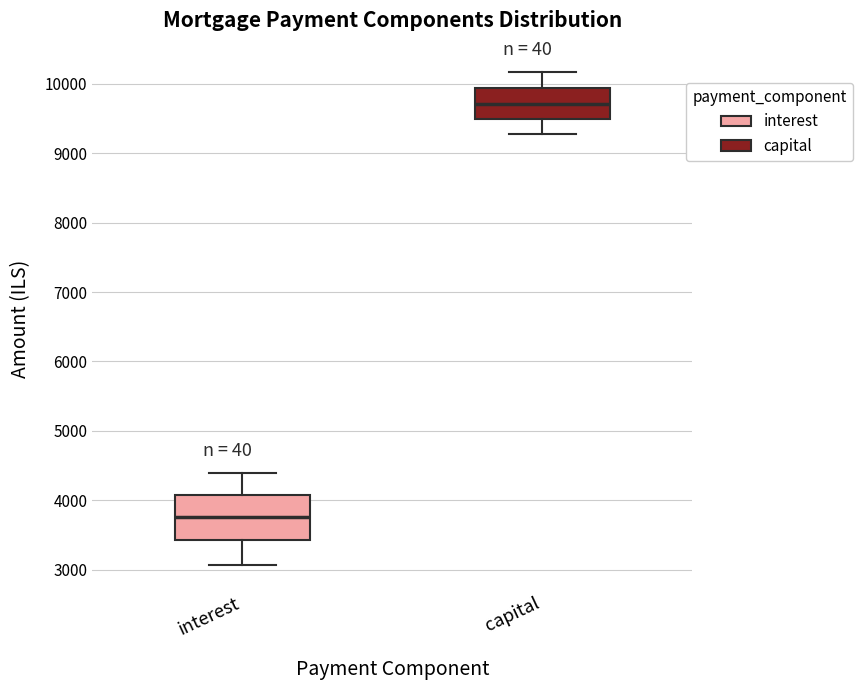

Comparing the boxes themselves (not the whiskers), which one is the tallest?

interest